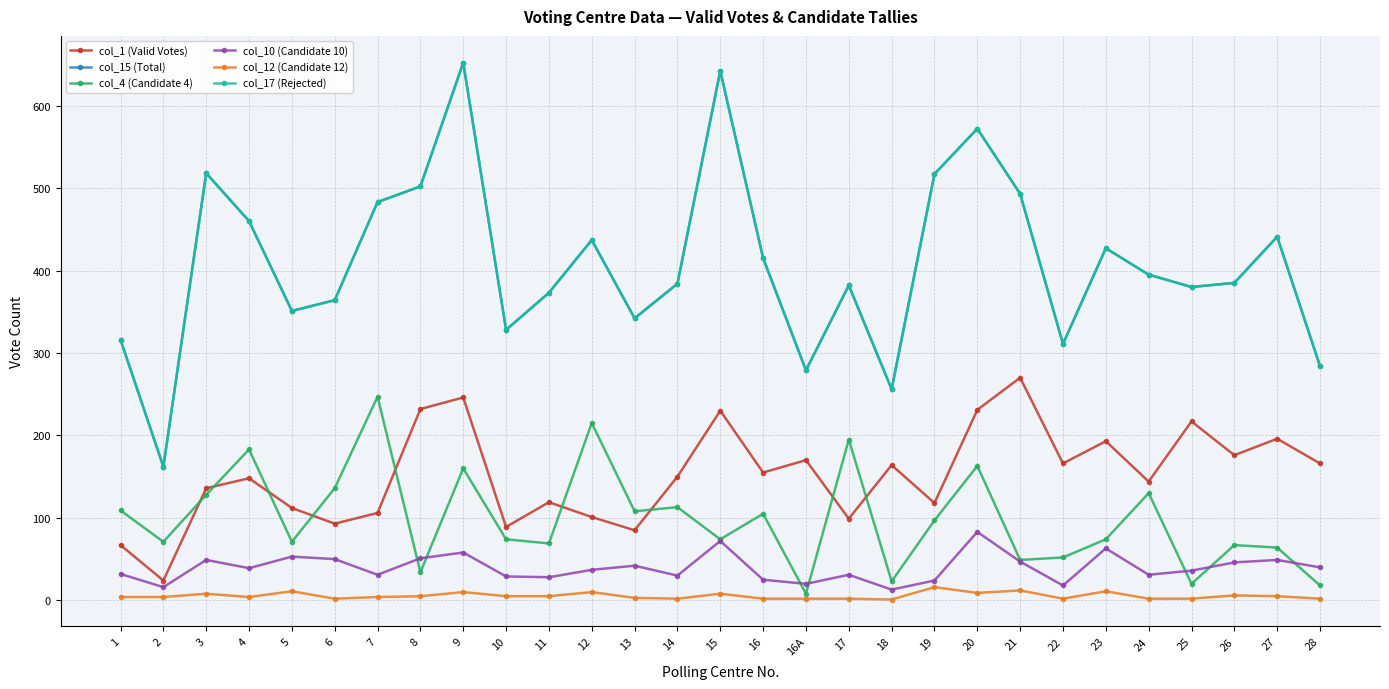

Which has a higher value, 19 or 16?

16